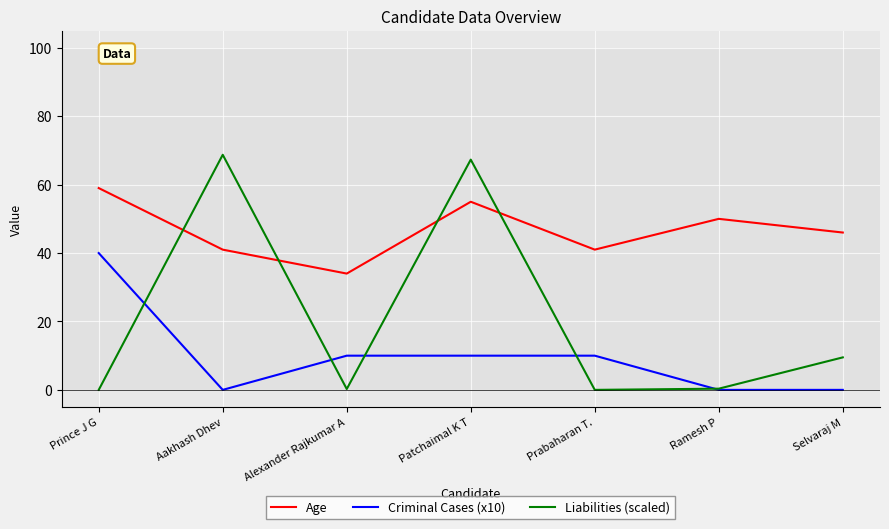

List the series in order of their overall mean, lowest first.

Criminal Cases (x10), Liabilities (scaled), Age